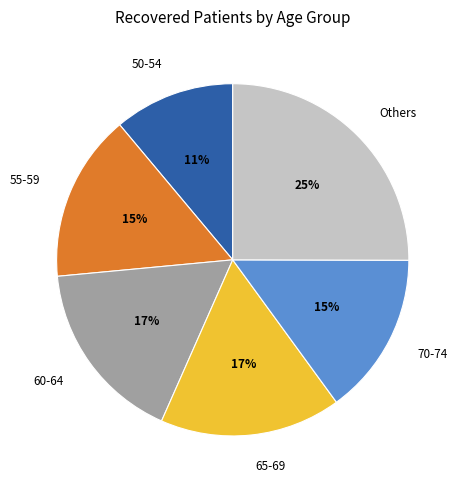

To the nearest percent, what portion does 55-59 represent?

15%